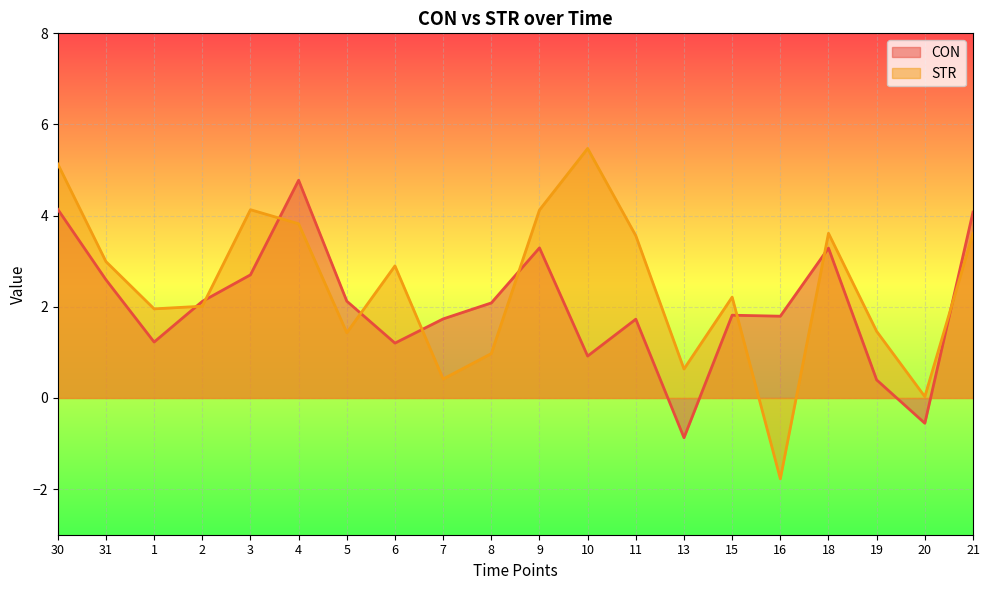

What is the label of the 4th point from the left?

2